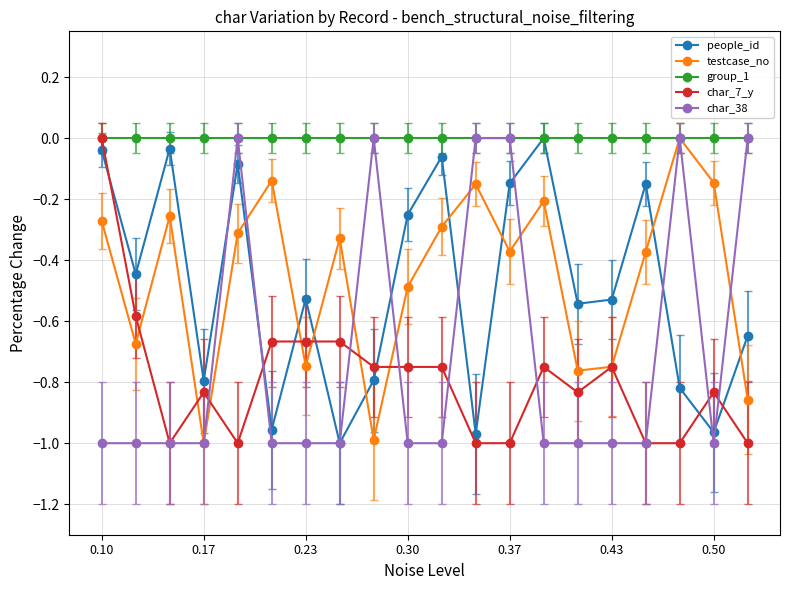

How many lines are shown in the chart?

5